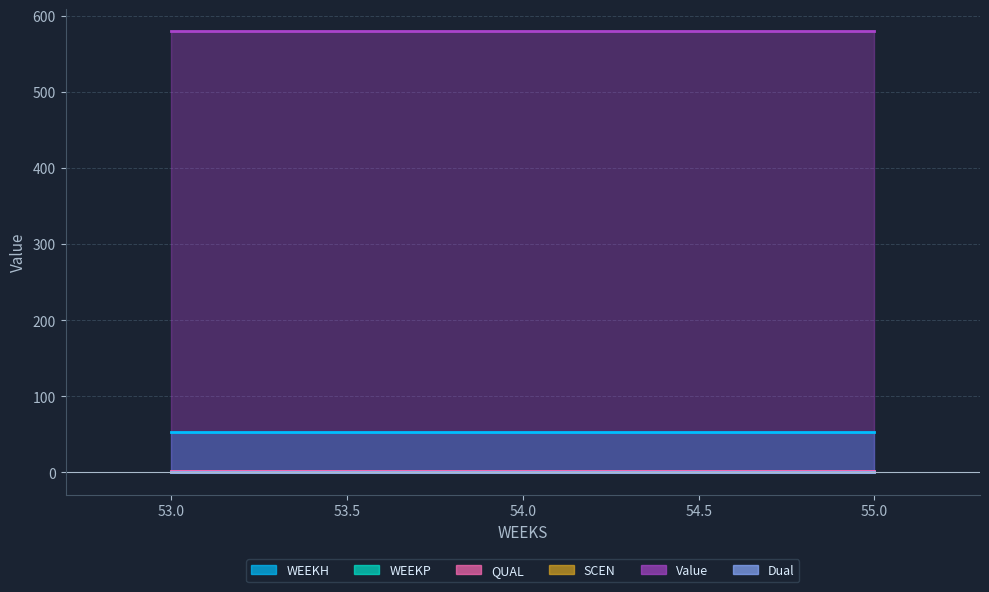

Which category has the lowest value in the WEEKH series?

53